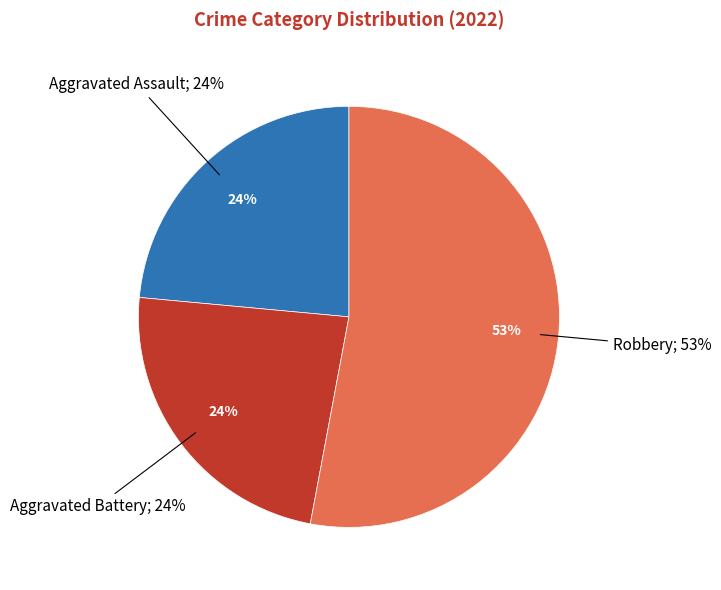

Is there any slice that represents more than half of the pie?

Yes